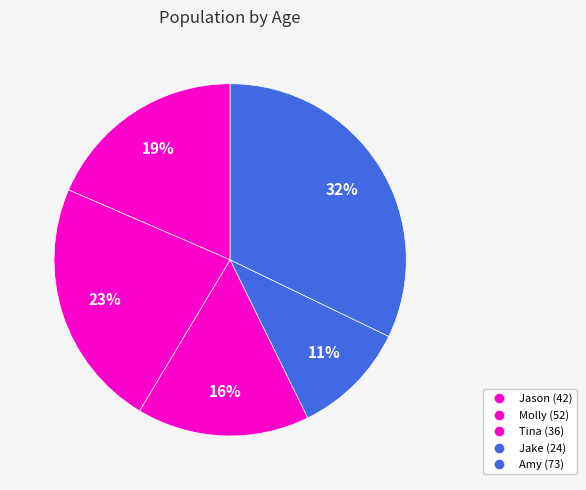

Which has a higher value, Jake or Molly?

Molly